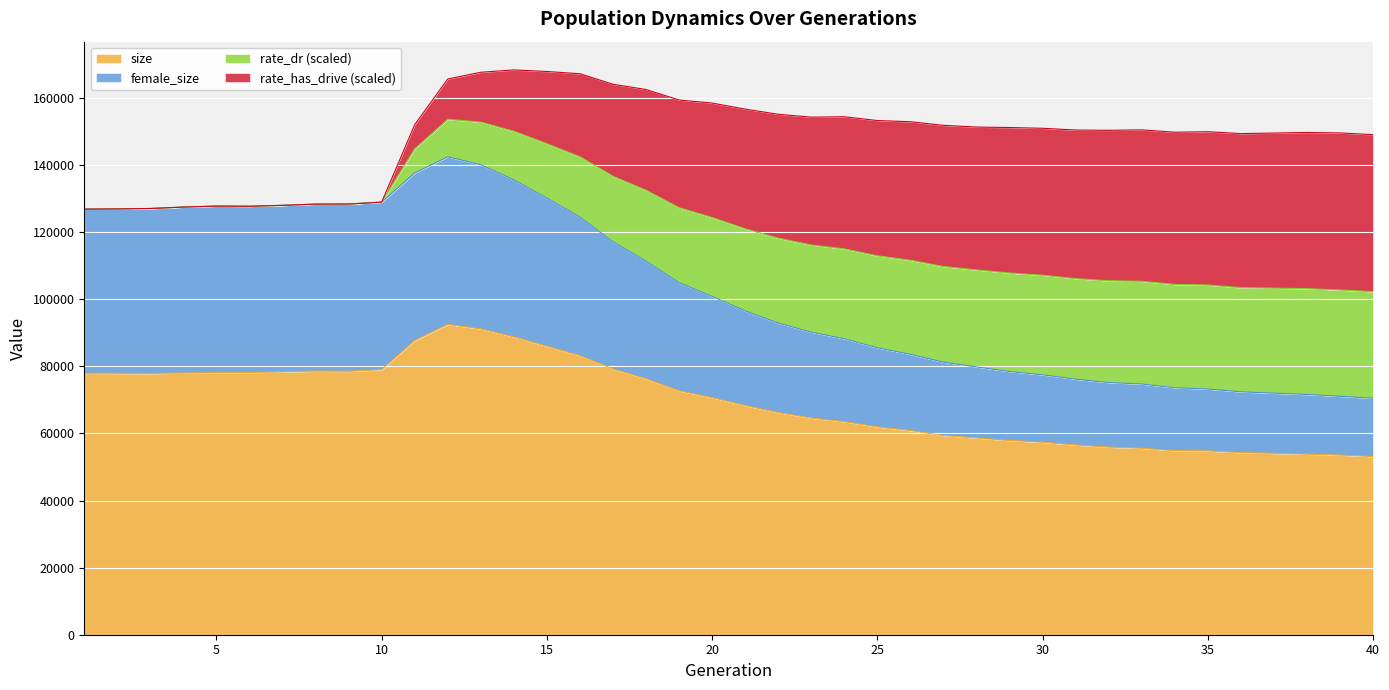

Where is size nearest to the value 72796?

19